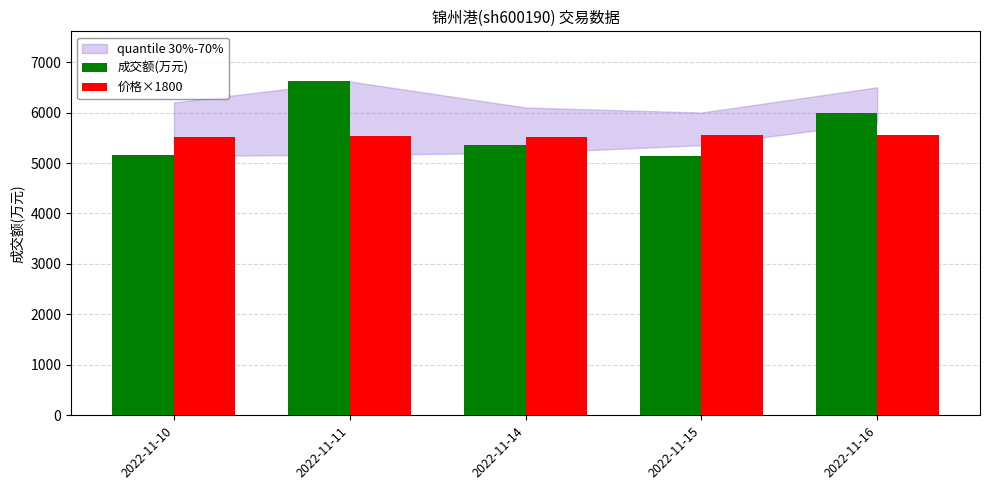

Is it true that 成交额(万元) equals 2402 at 2022-11-15?

False